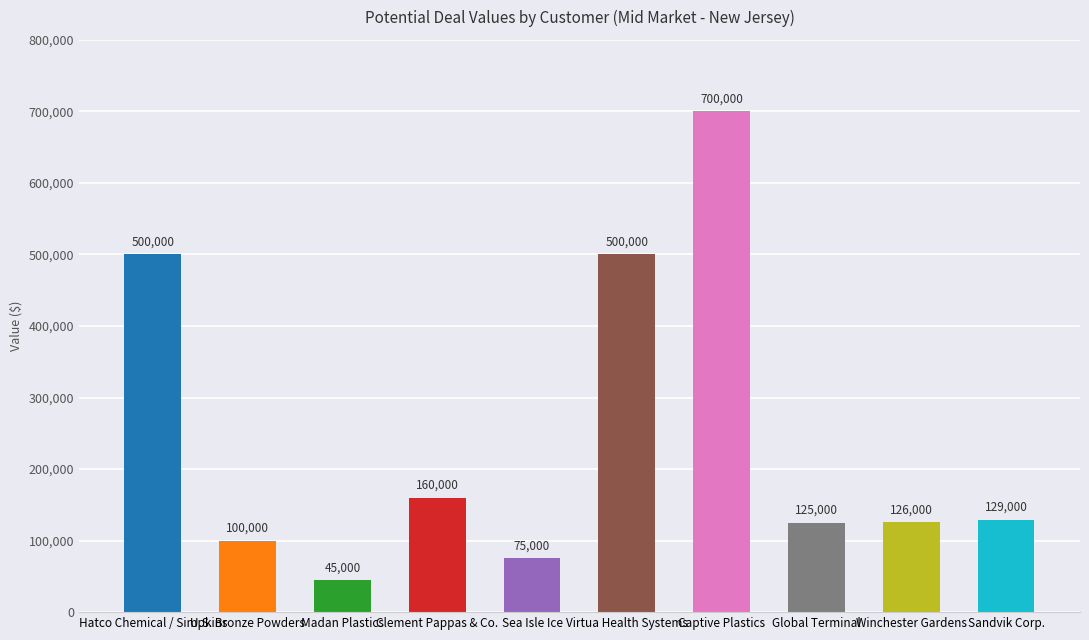

What is the difference between the maximum and minimum values?

655000